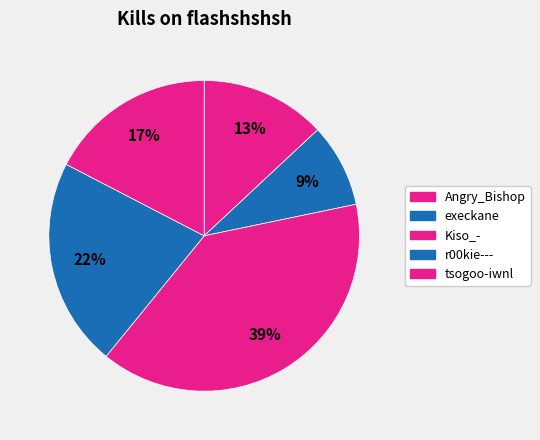

How many segments does this pie chart have?

5